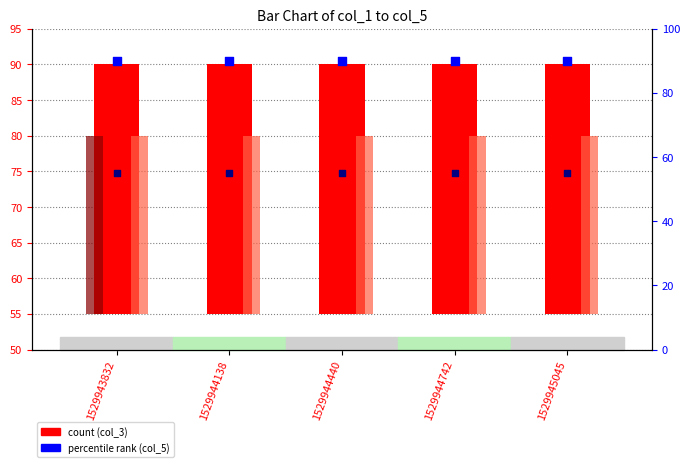

Which series reaches the maximum Y coordinate?

col_5 (percentile)